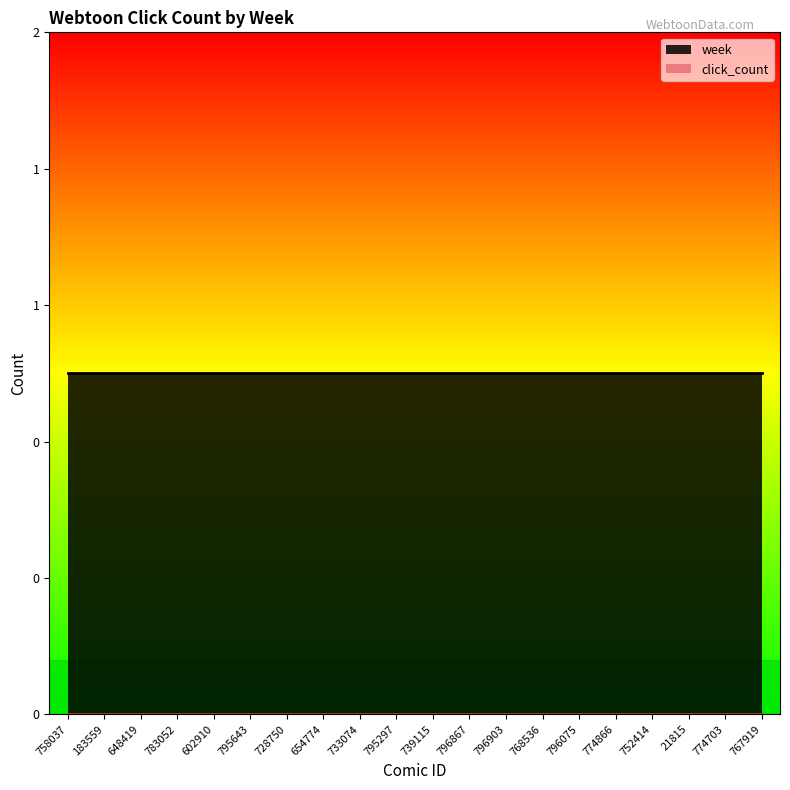

Between 796867 and 752414, which series saw the biggest shift?

week